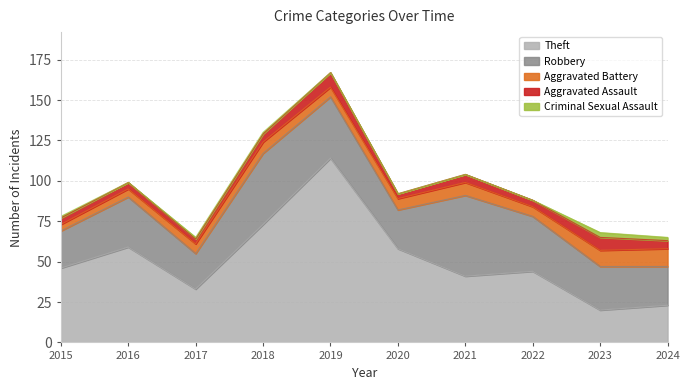

Which series has the largest total across all categories?

Theft